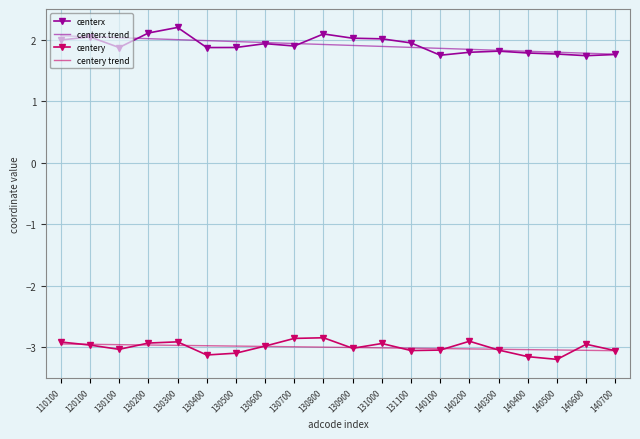

At which category does centery reach its first local valley?

130100